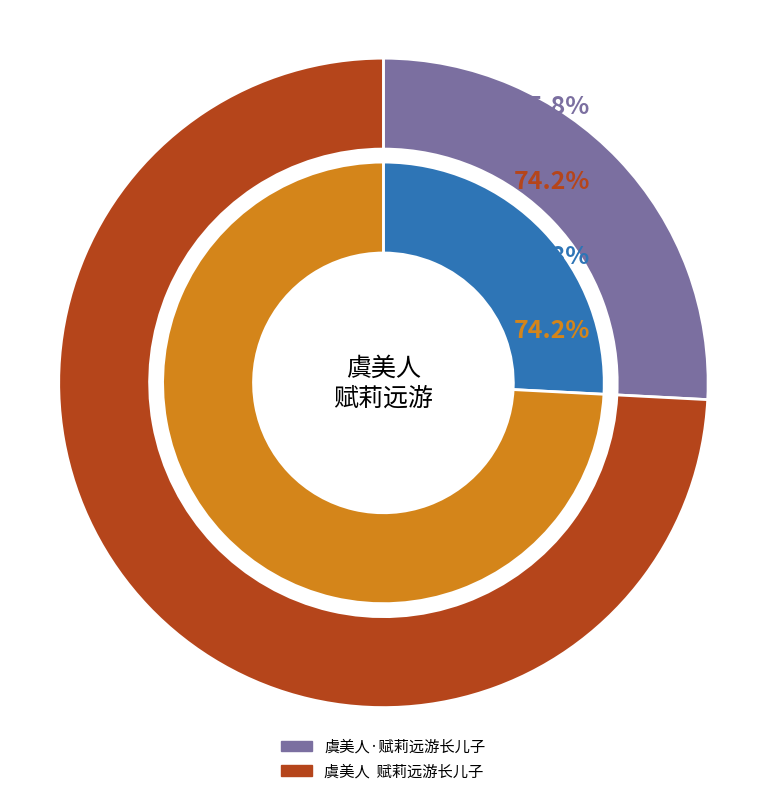

What is the ratio of the value at 虞美人  赋莉远游长儿子 to the value at 虞美人·赋莉远游长儿子?

2.9